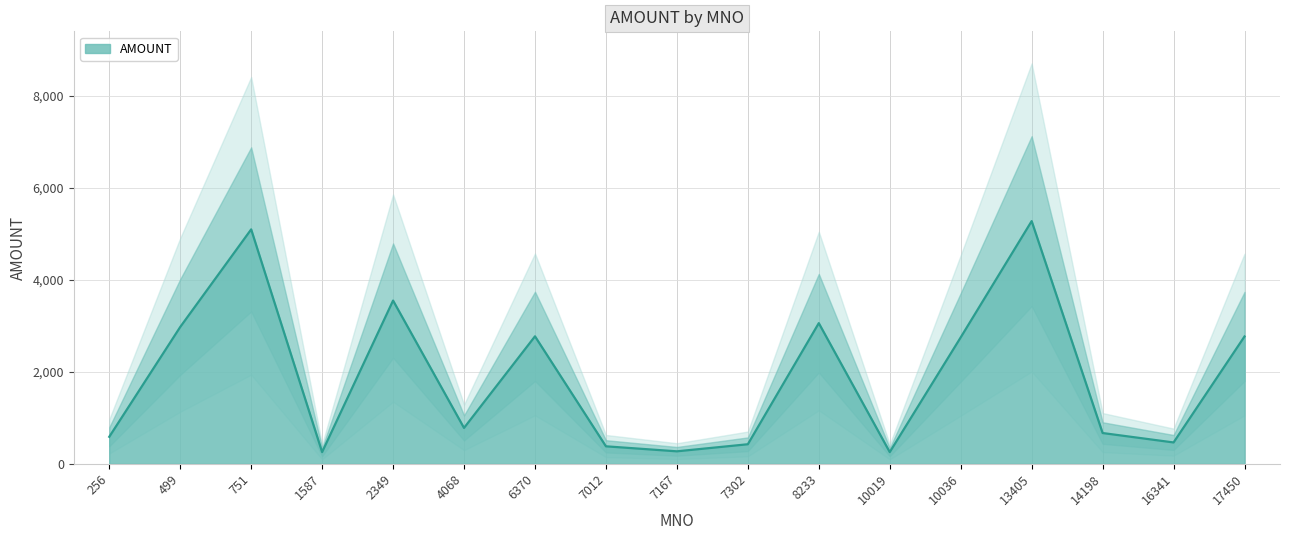

Rank the categories by value from lowest to highest.

1587, 10019, 7167, 7012, 7302, 16341, 256, 14198, 4068, 10036, 17450, 6370, 499, 8233, 2349, 751, 13405